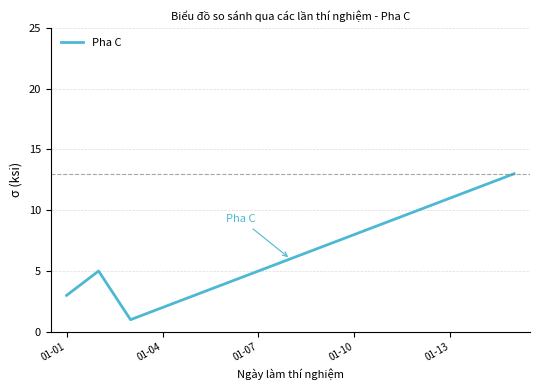

Reading left to right, extract all data points from this chart.

3	5	1	2	3	4	5	6	7	8	9	10	11	12	13